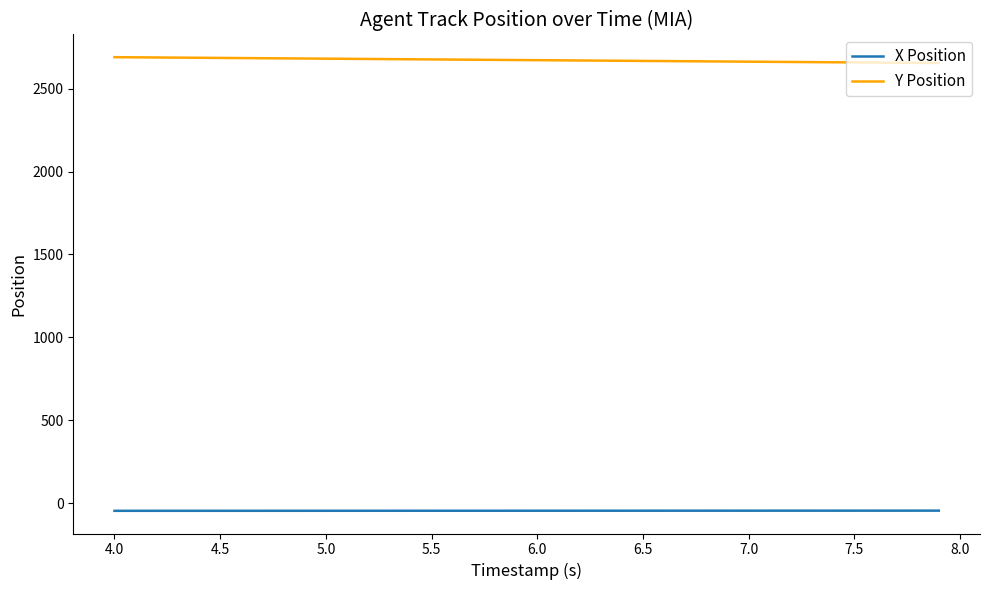

At how many categories does at least one series exceed 2631?

40